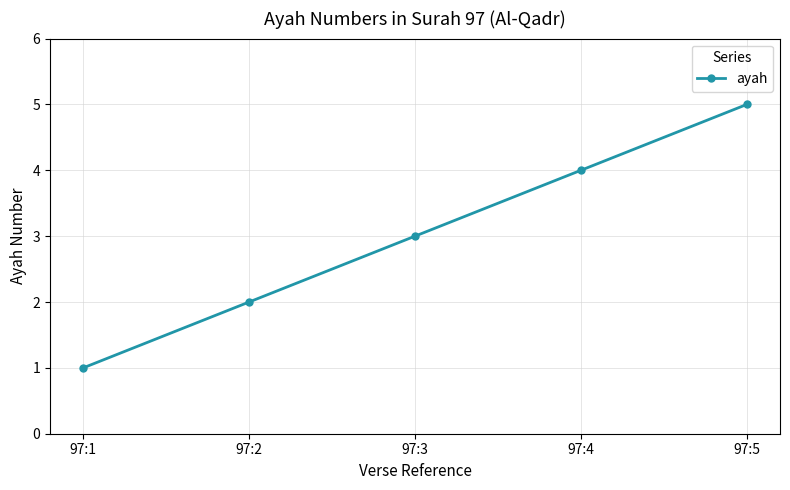

Reading right to left, extract all data points from this chart.

5	4	3	2	1